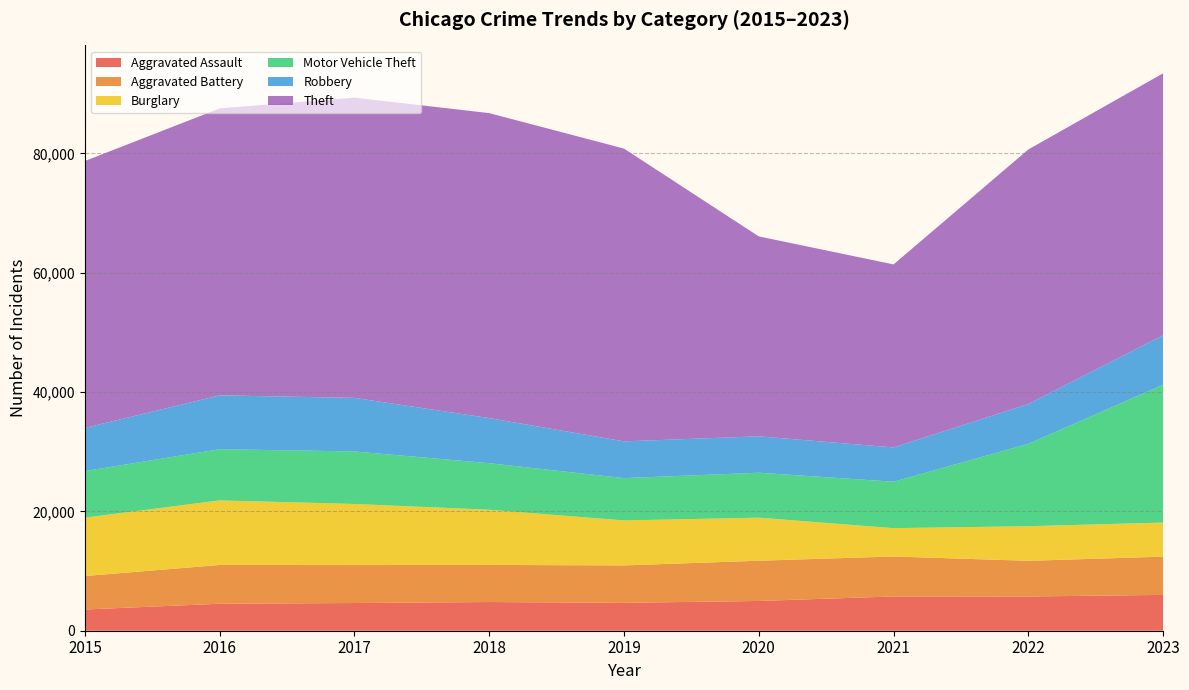

Reading left to right, list all the values displayed in this chart.

Aggravated Assault: 3556	4522	4641	4808	4672	4987	5743	5734	6004
Aggravated Battery: 5606	6496	6360	6218	6271	6741	6698	5980	6410
Burglary: 9788	10824	10239	9250	7538	7216	4748	5802	5708
Motor Vehicle Theft: 7798	8577	8799	7797	7089	7534	7778	13805	23099
Robbery: 7235	9022	8980	7557	6159	6095	5746	6674	8293
Theft: 44725	48079	50308	51103	49060	33502	30668	42651	43895